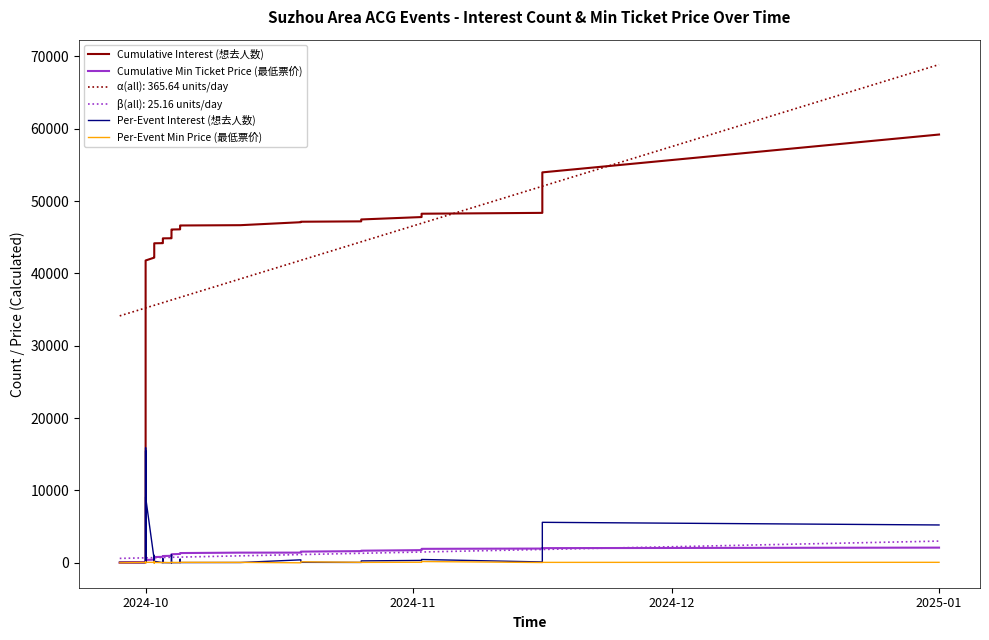

What is the difference between the maximum and minimum values in the Cumulative Min Ticket Price (最低票价) series?

2098.4